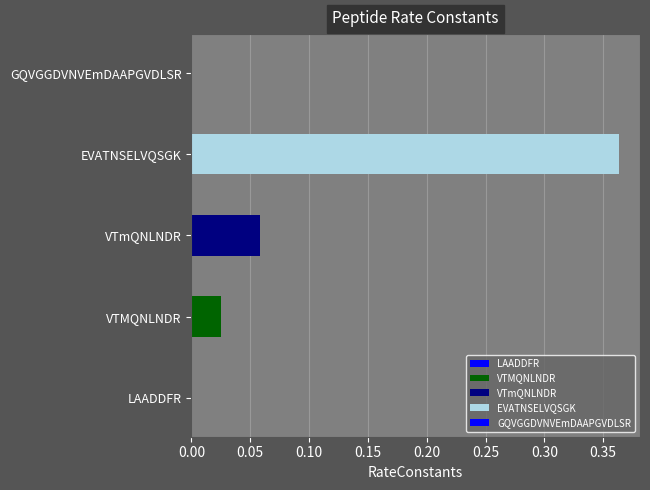

The value at VTmQNLNDR is 0.1. True or false?

True